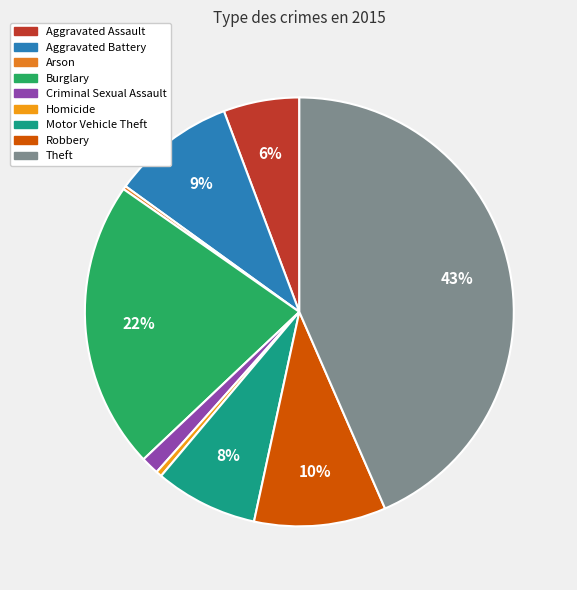

What is the change in value from Arson to Robbery?

+328